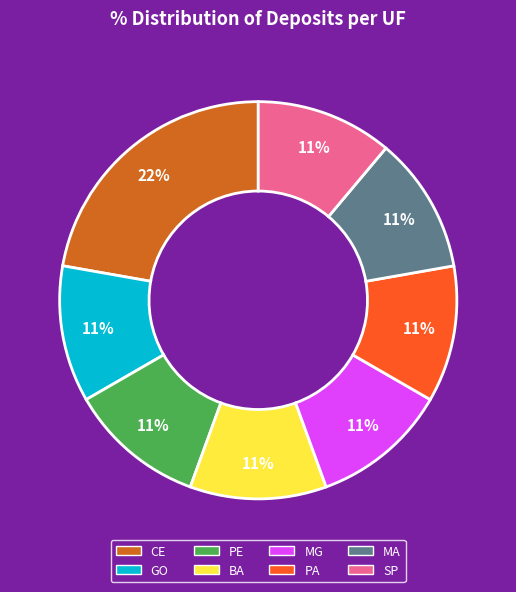

Does any single category account for the majority?

No